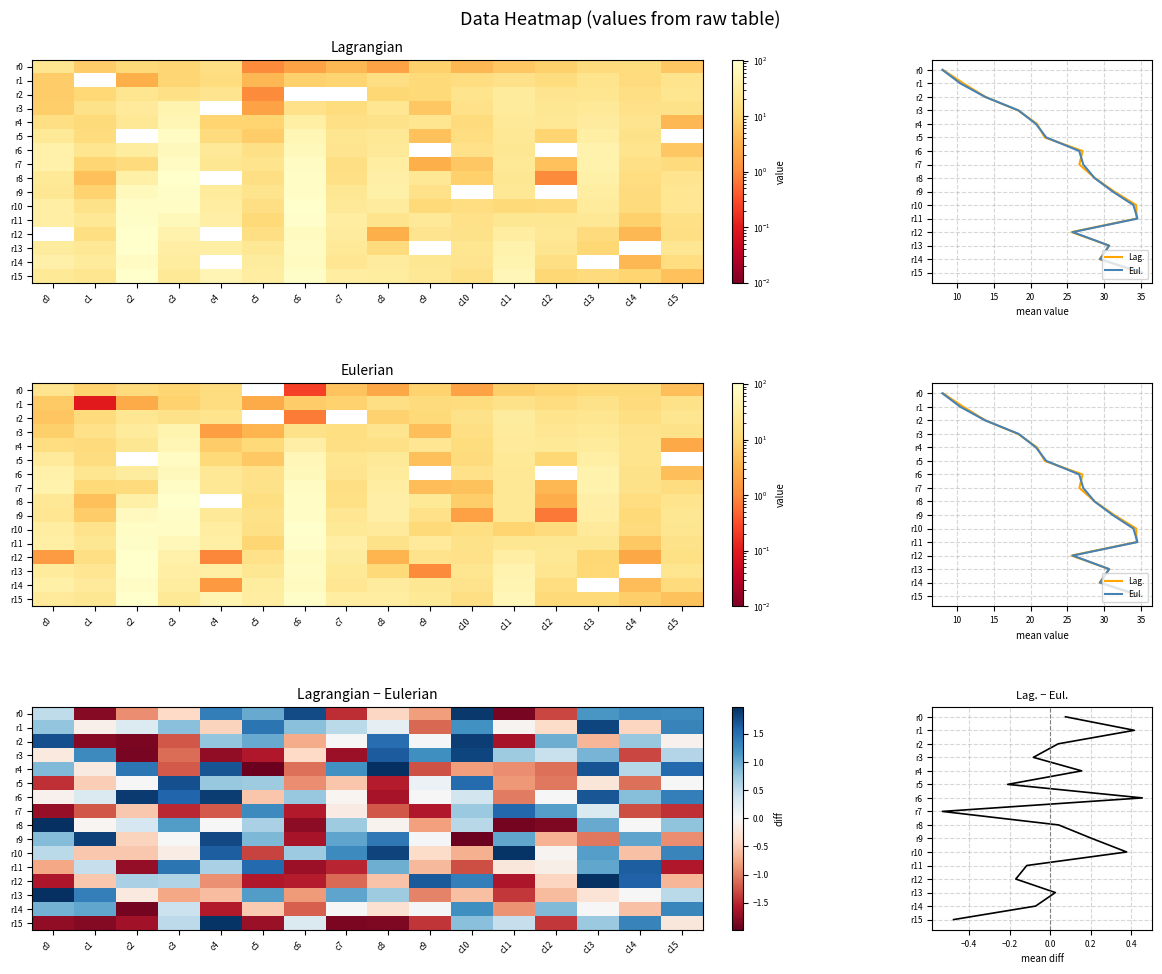

The value of r2 at c0 is 1.7. True or false?

True